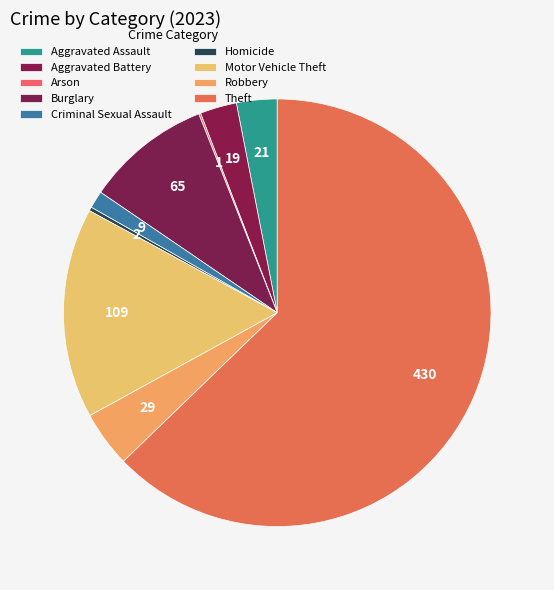

How many segments does this pie chart have?

9